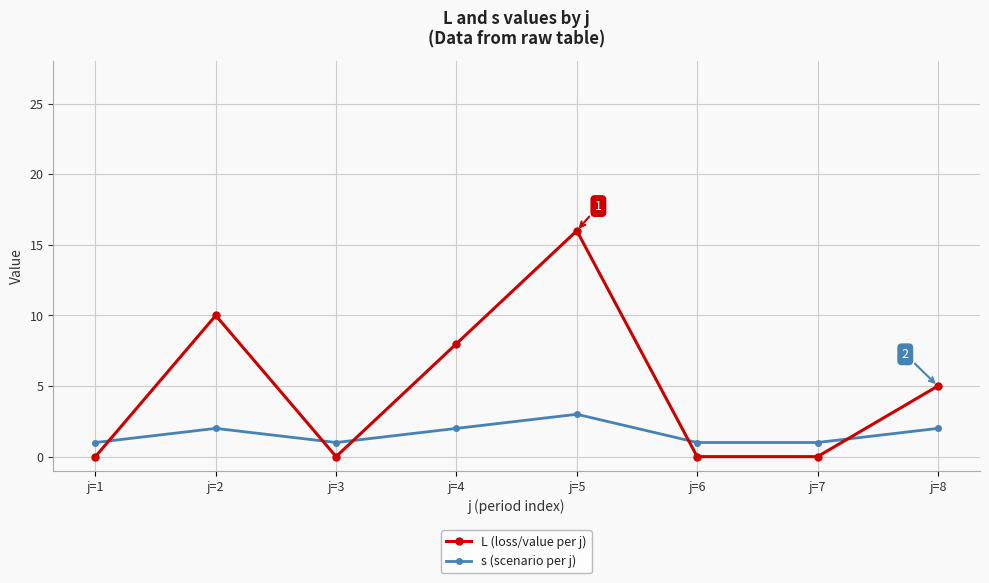

How many categories are shown in the chart?

8